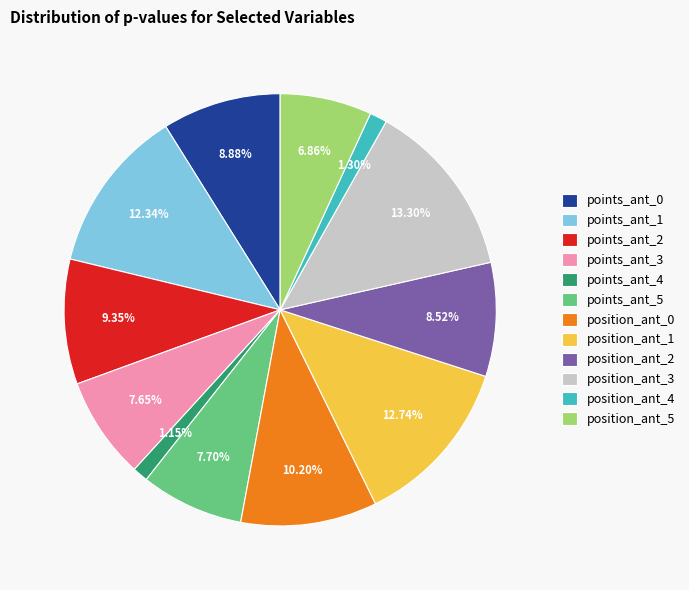

Is there a majority slice in this chart?

No